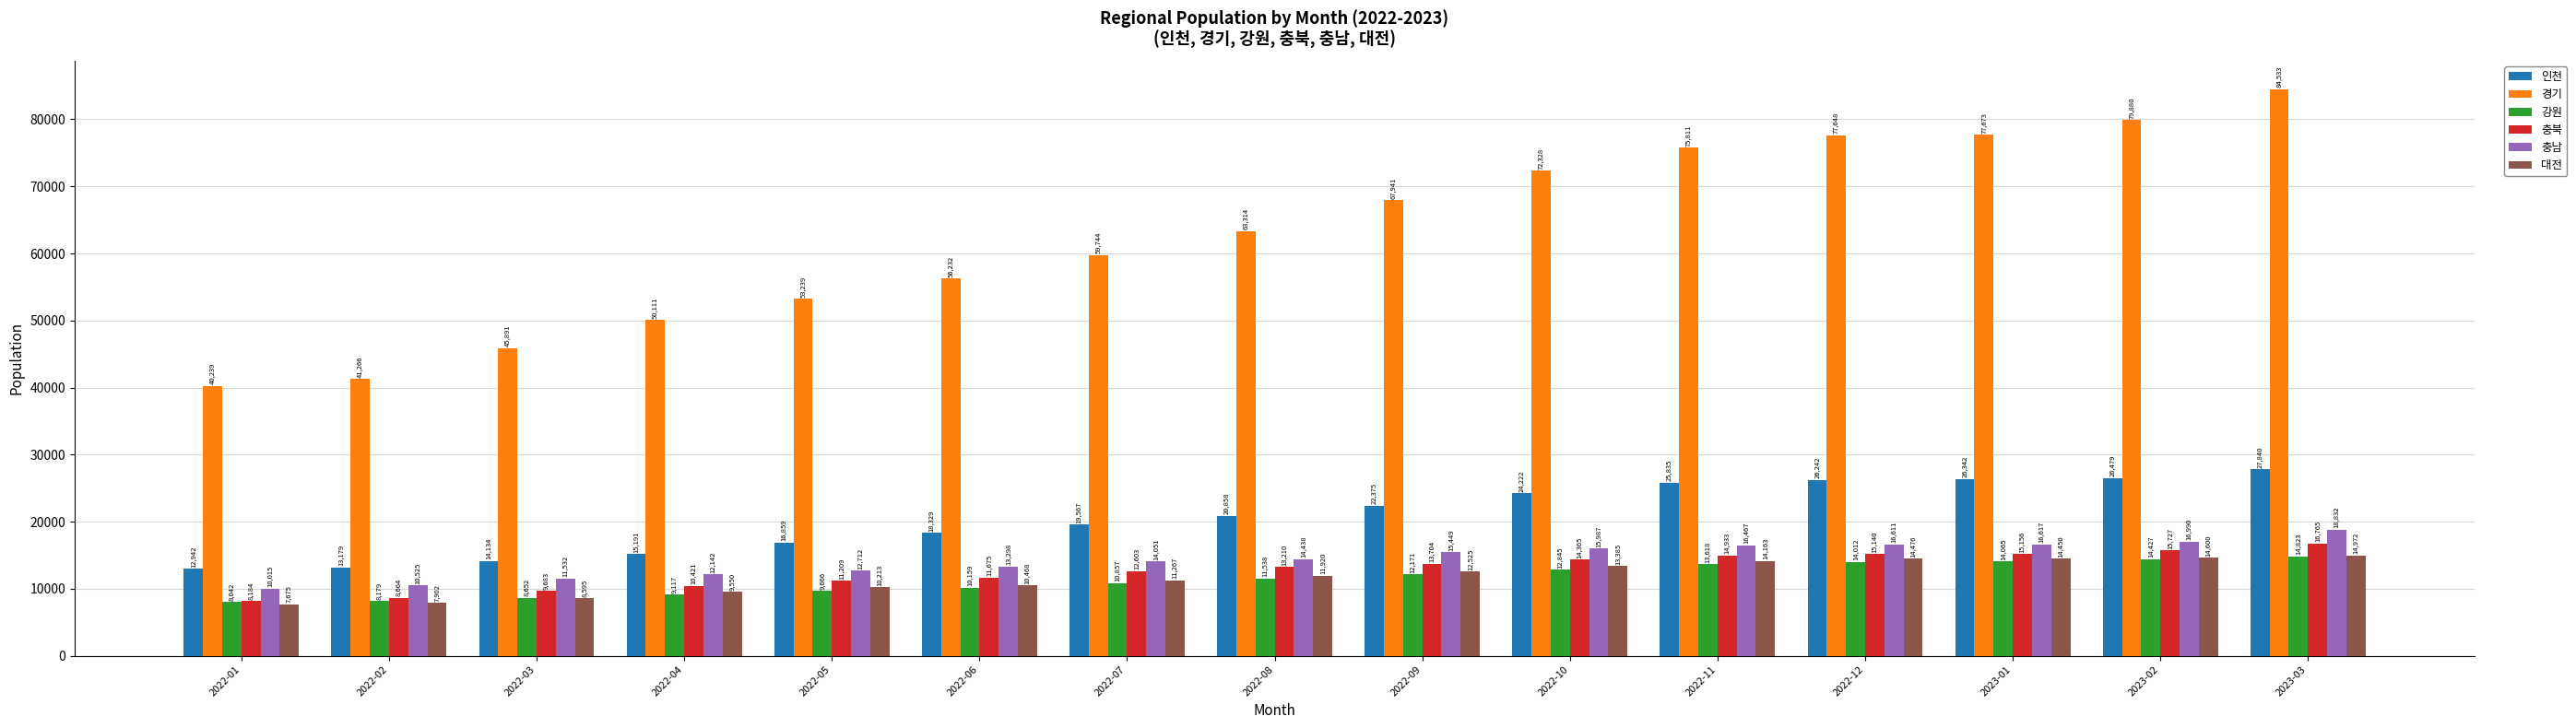

What is the sum of the 인천 values at 2022-12 and 2023-02?

52721